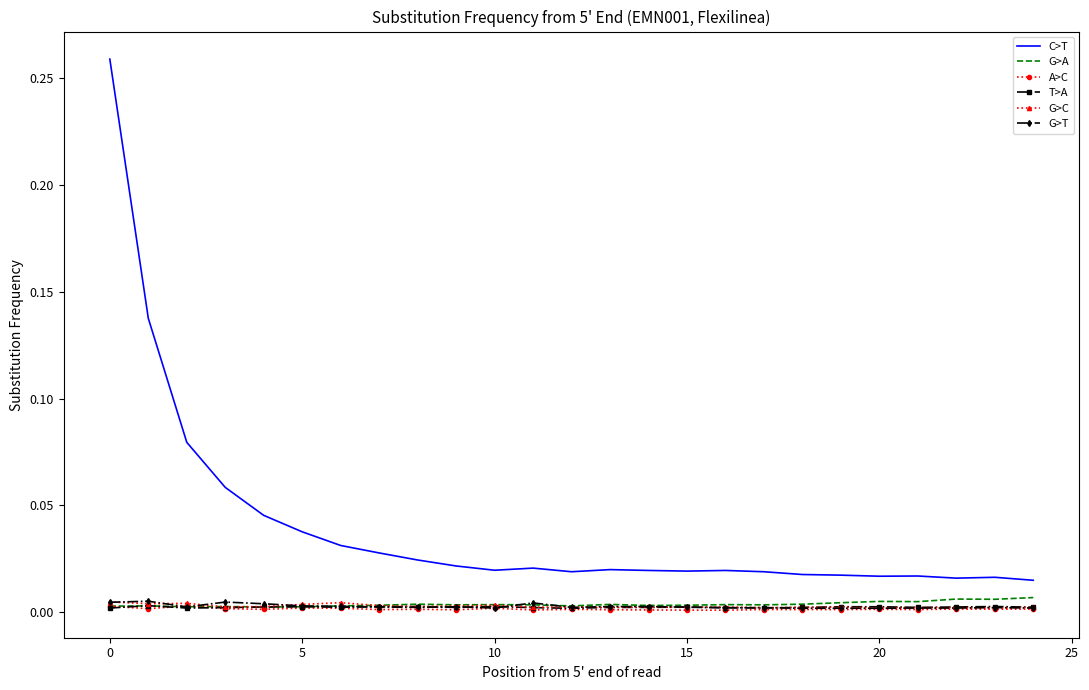

Which series has the widest spread of values?

C>T